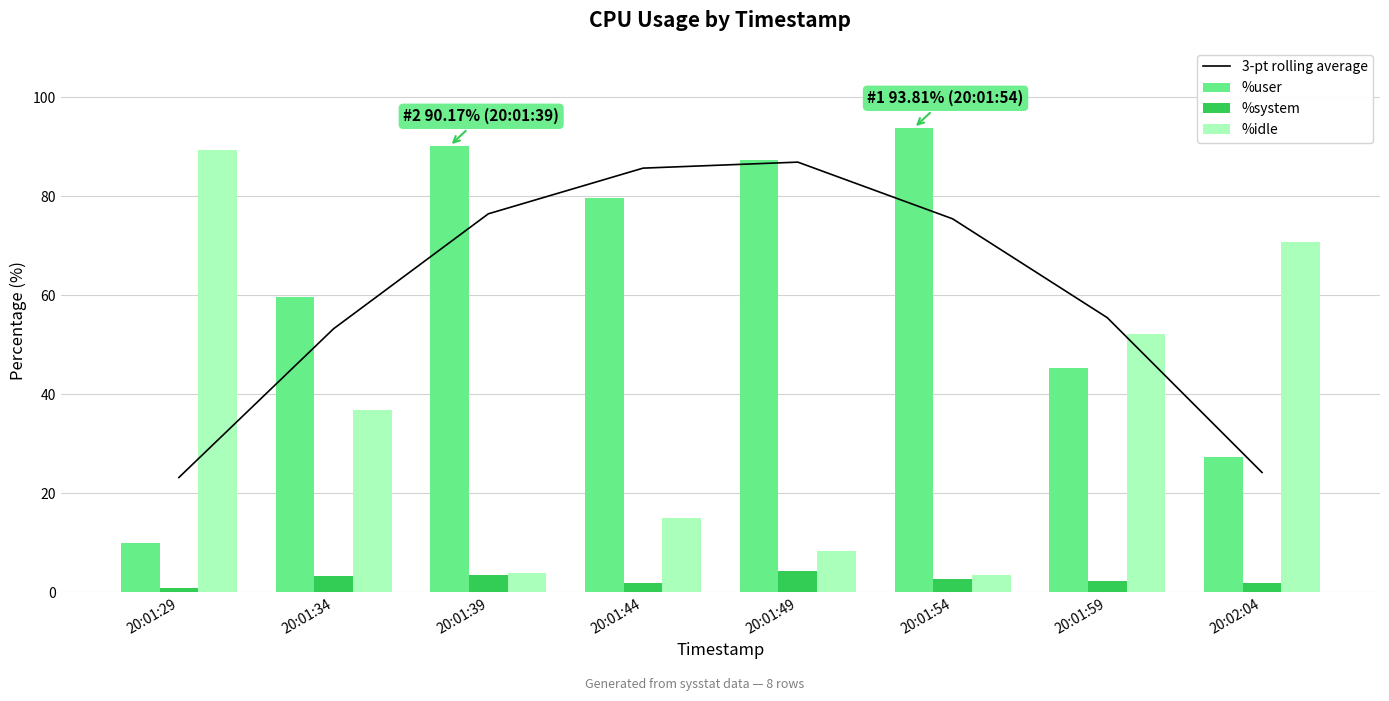

What are all the series names shown in the legend?

3-pt rolling average, %user, %system, %idle